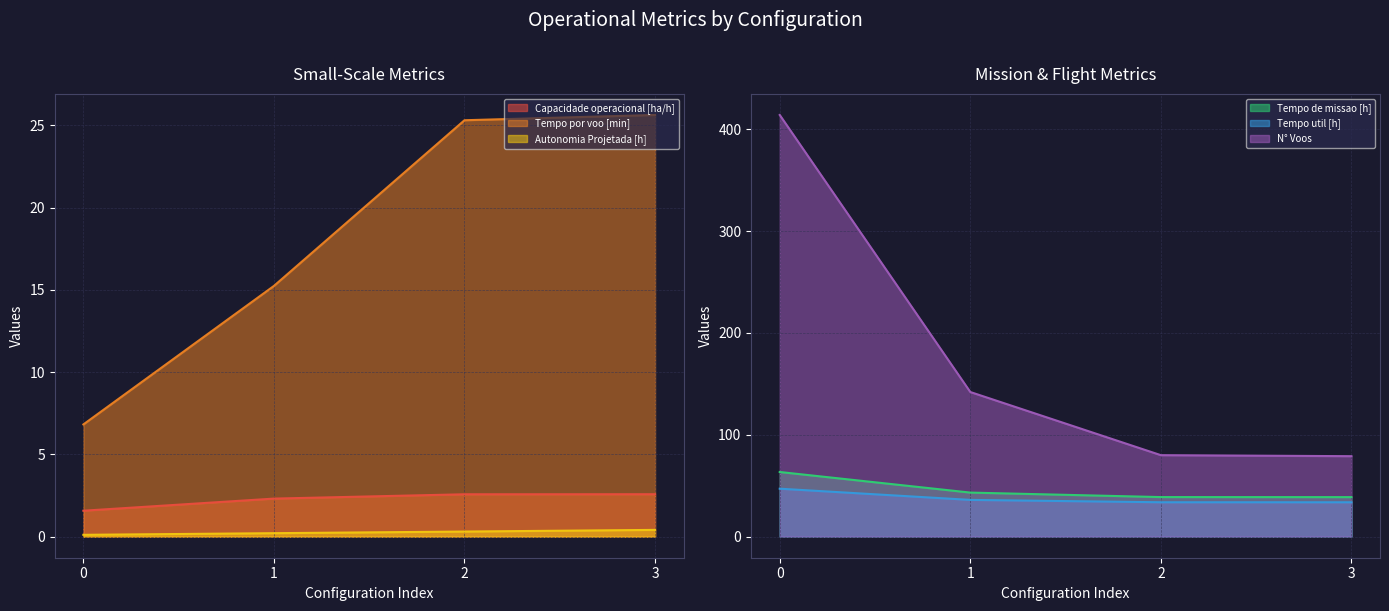

Reading left to right, extract all data points from this chart.

Capacidade operacional [ha/h]: 1.6	2.3	2.6	2.6
Tempo de missao [h]: 63.5	43.2	38.8	38.8
Tempo util [h]: 47.1	36.1	33.8	33.7
Tempo por voo [min]: 6.8	15.2	25.3	25.6
Autonomia Projetada [h]: 0.1	0.2	0.3	0.4
N° Voos: 414.0	142.0	80.0	79.0